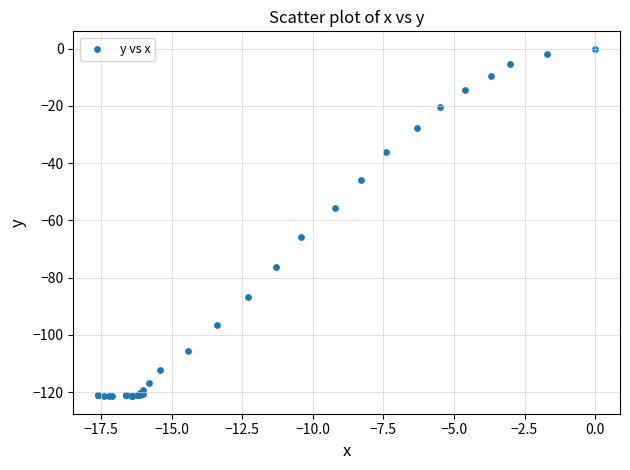

What Y value in the scatter plot is closest to -60?

-55.7